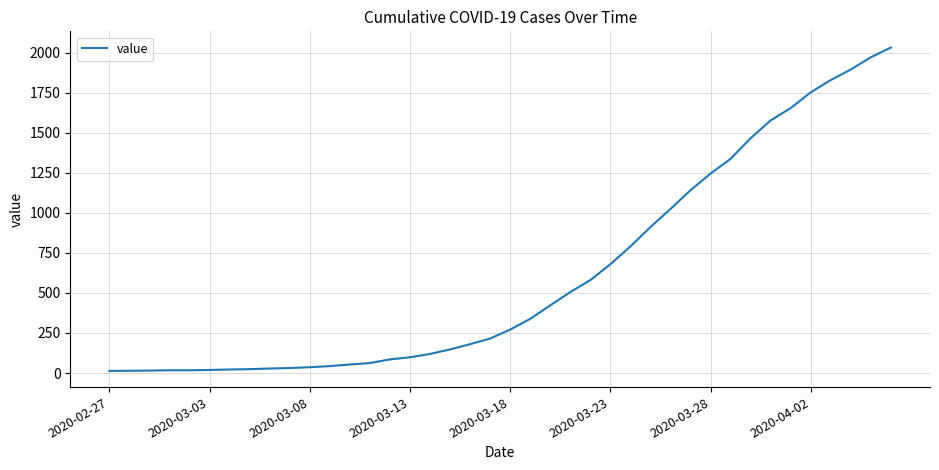

How many lines are shown in the chart?

1